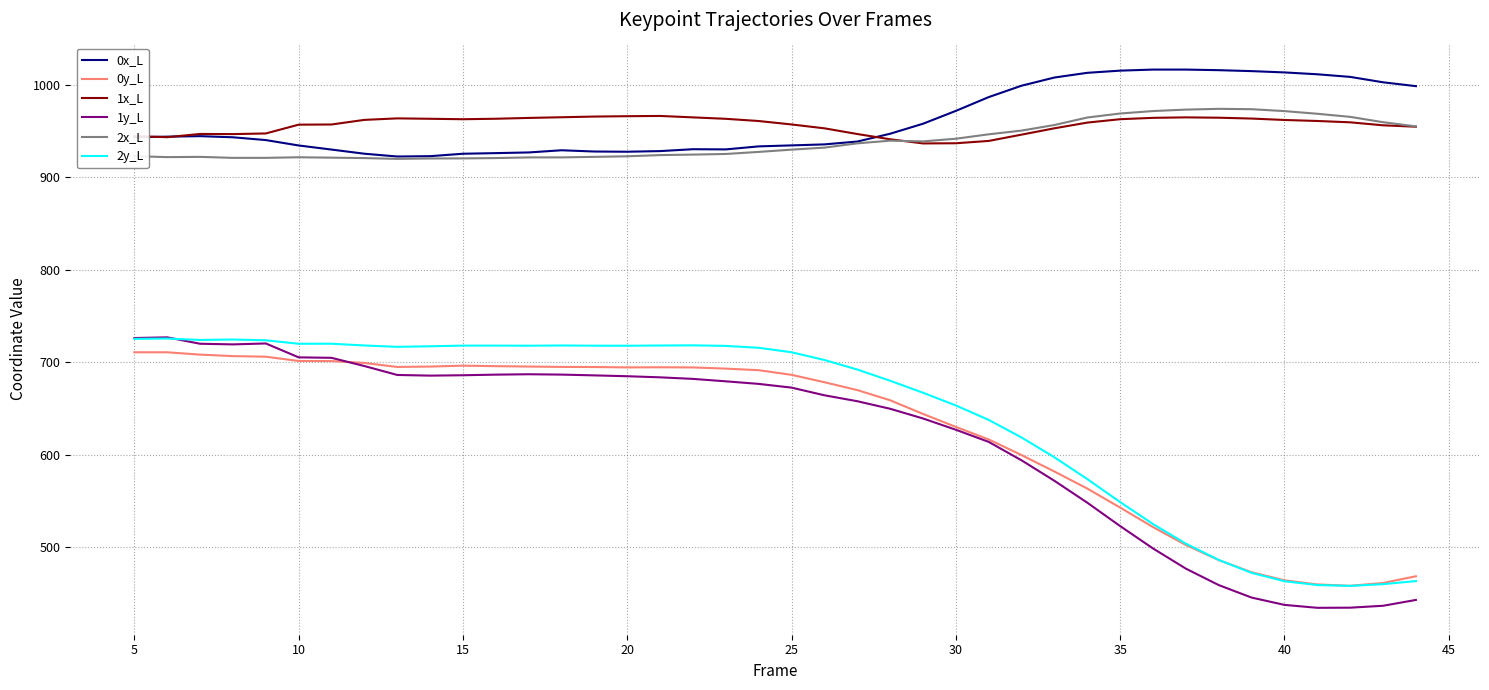

Which series has the largest range (max minus min)?

1y_L